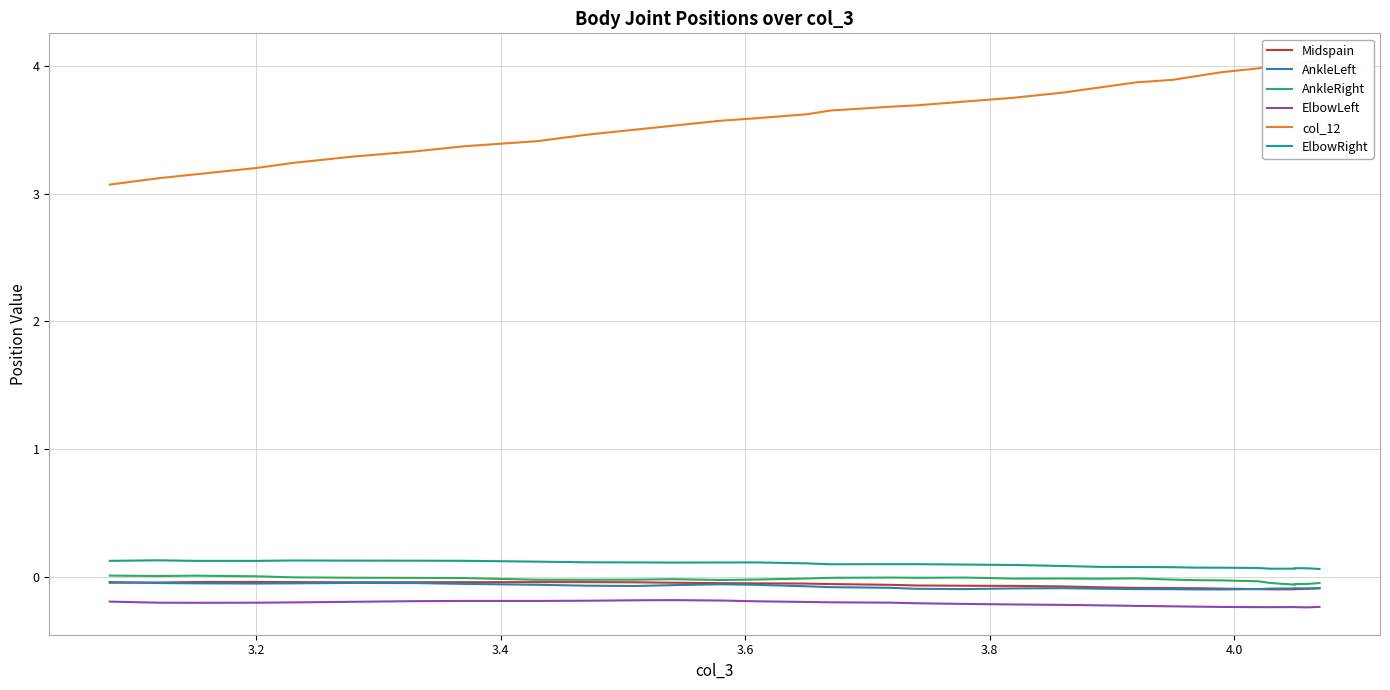

The value of ElbowRight at 3.0 is 0.1. True or false?

False